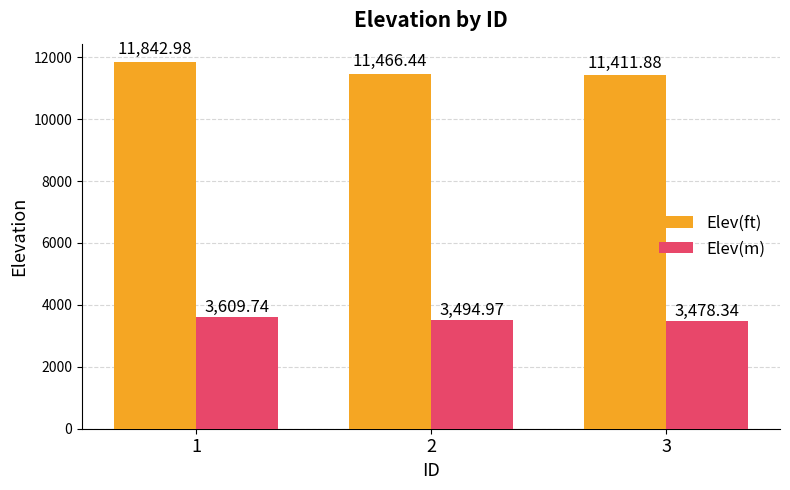

What are all the series names shown in the legend?

Elev(ft), Elev(m)